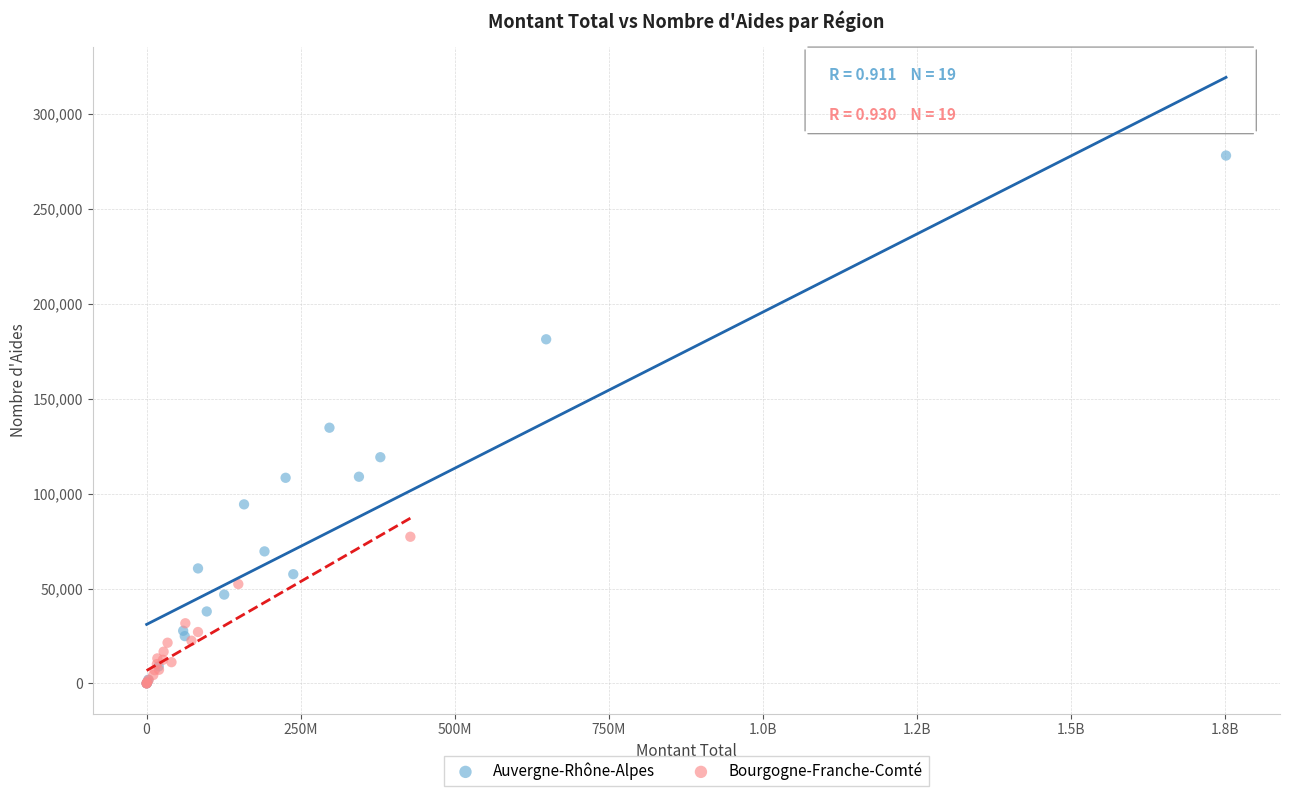

What are all the series names shown in the legend?

Auvergne-Rhône-Alpes, Bourgogne-Franche-Comté